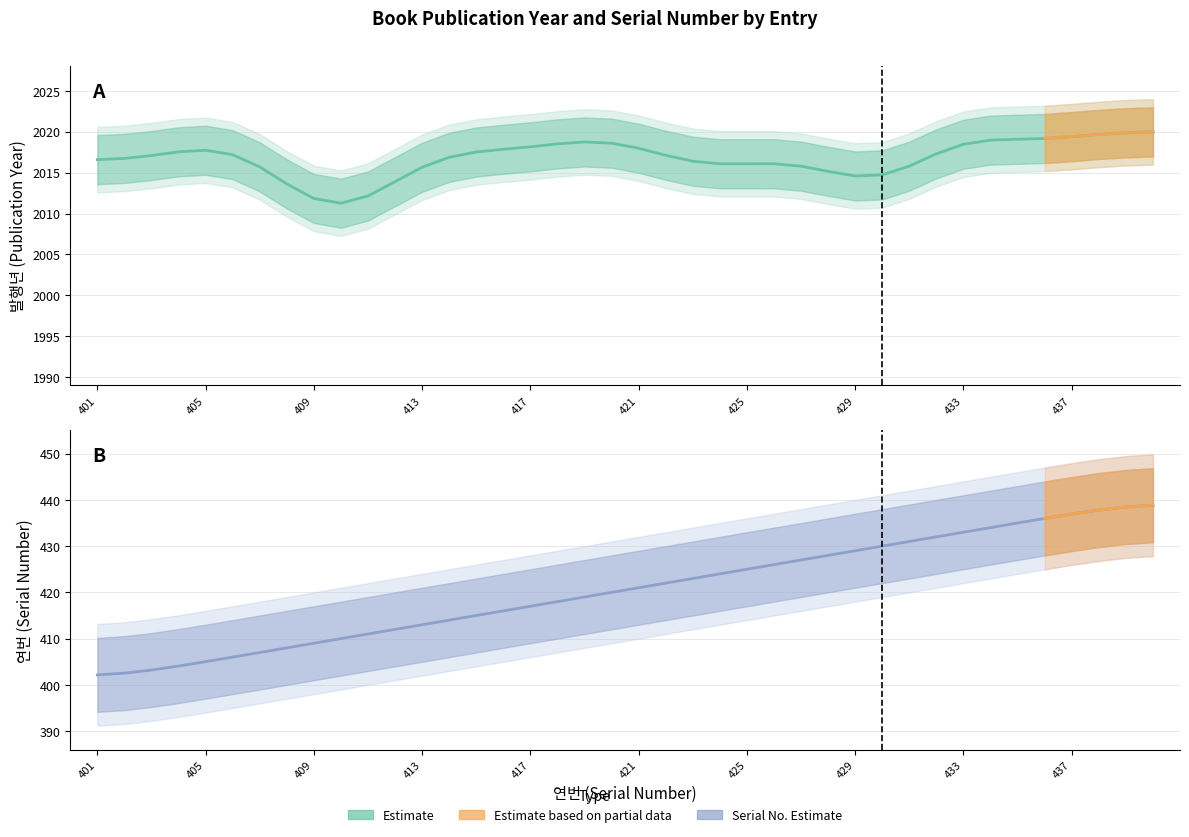

What is the value of the 33rd point from the left?

433.0